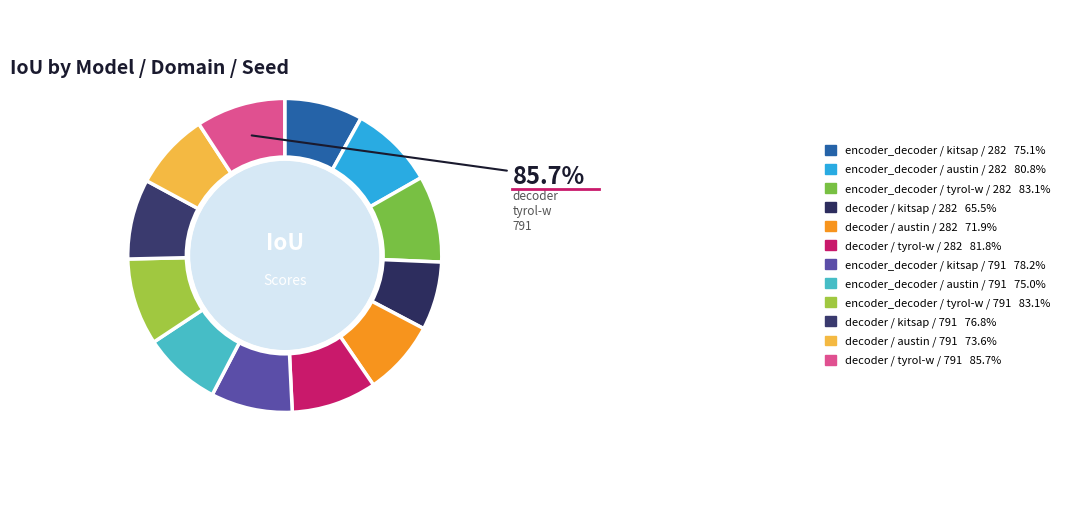

Which category has the biggest portion of the pie?

decoder / tyrol-w / 791